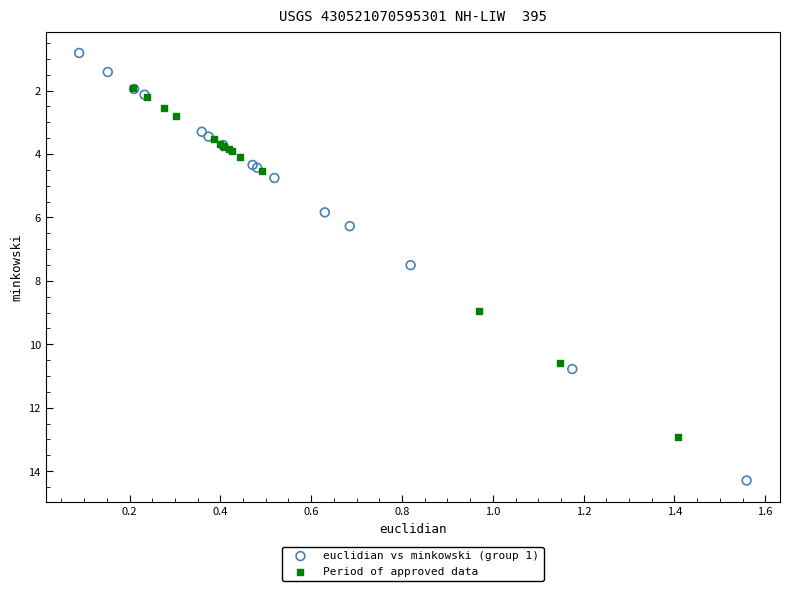

Which series has the largest Y range (max minus min)?

euclidian vs minkowski (group 1)